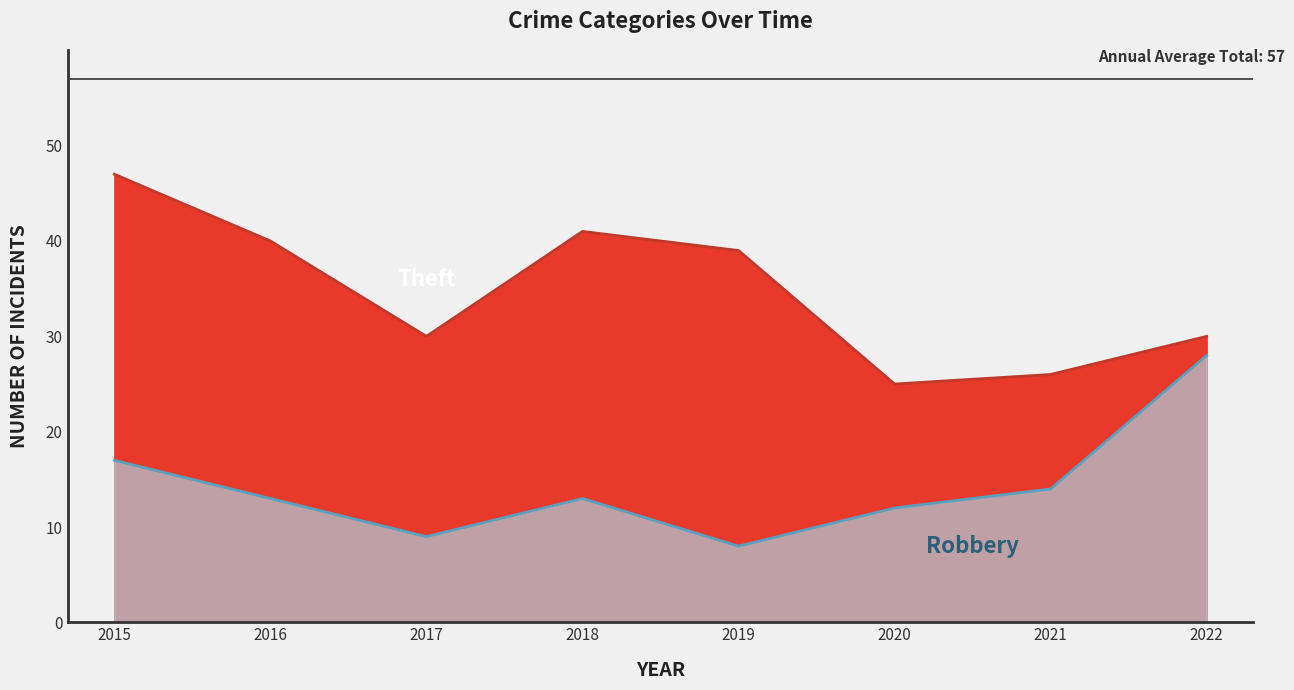

True or false: Robbery and Aggravated Battery cross at least once.

False